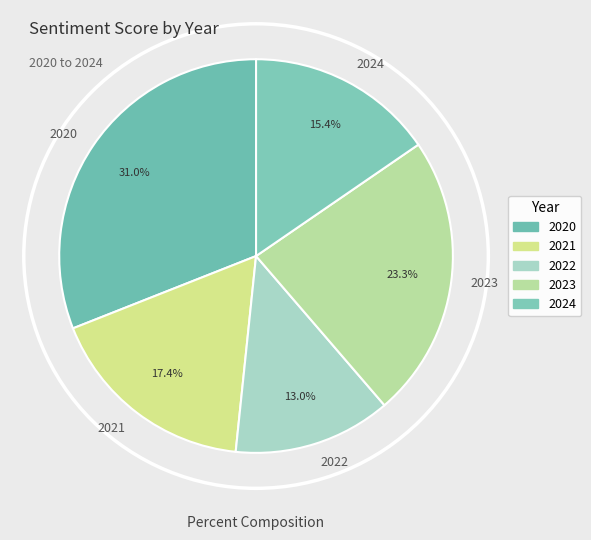

To the nearest percent, what is the difference between the largest and smallest slice percentages?

18%